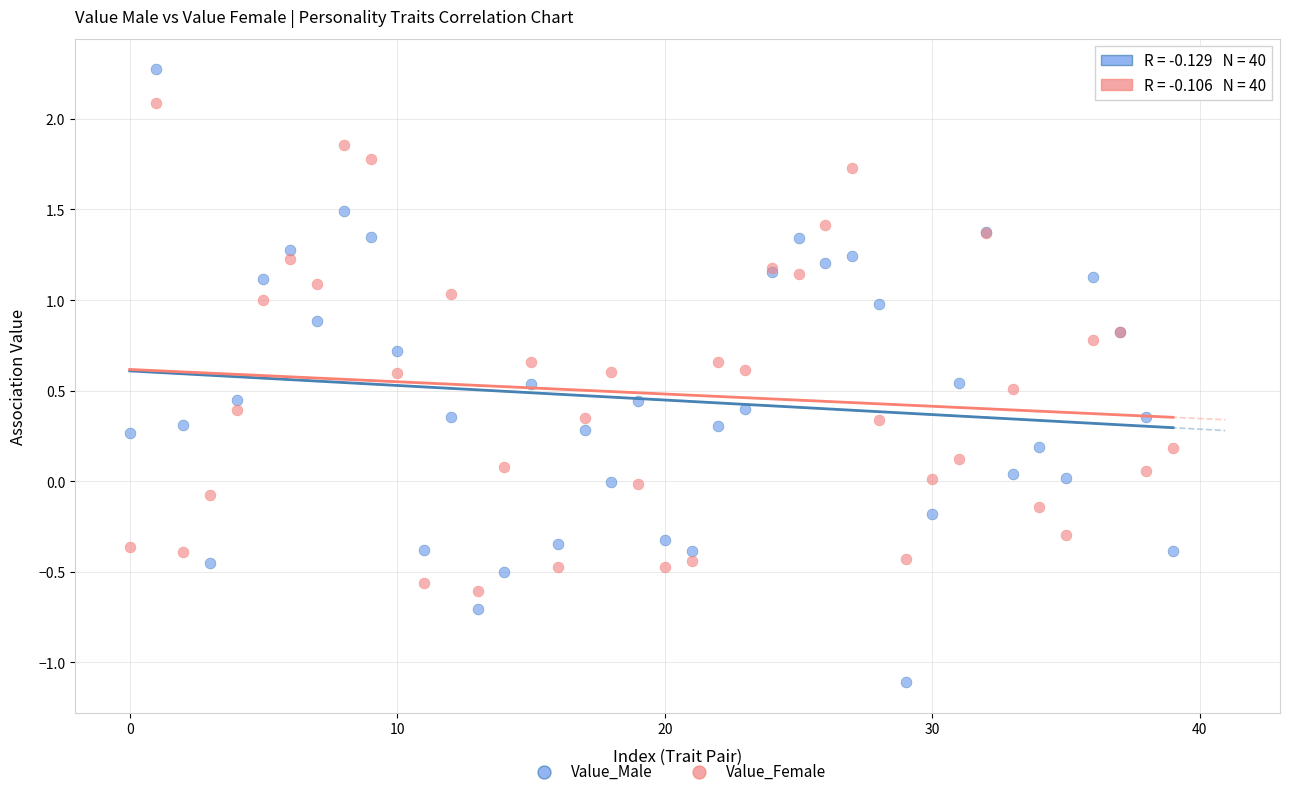

Which series contains the lowest Y value?

Value_Male